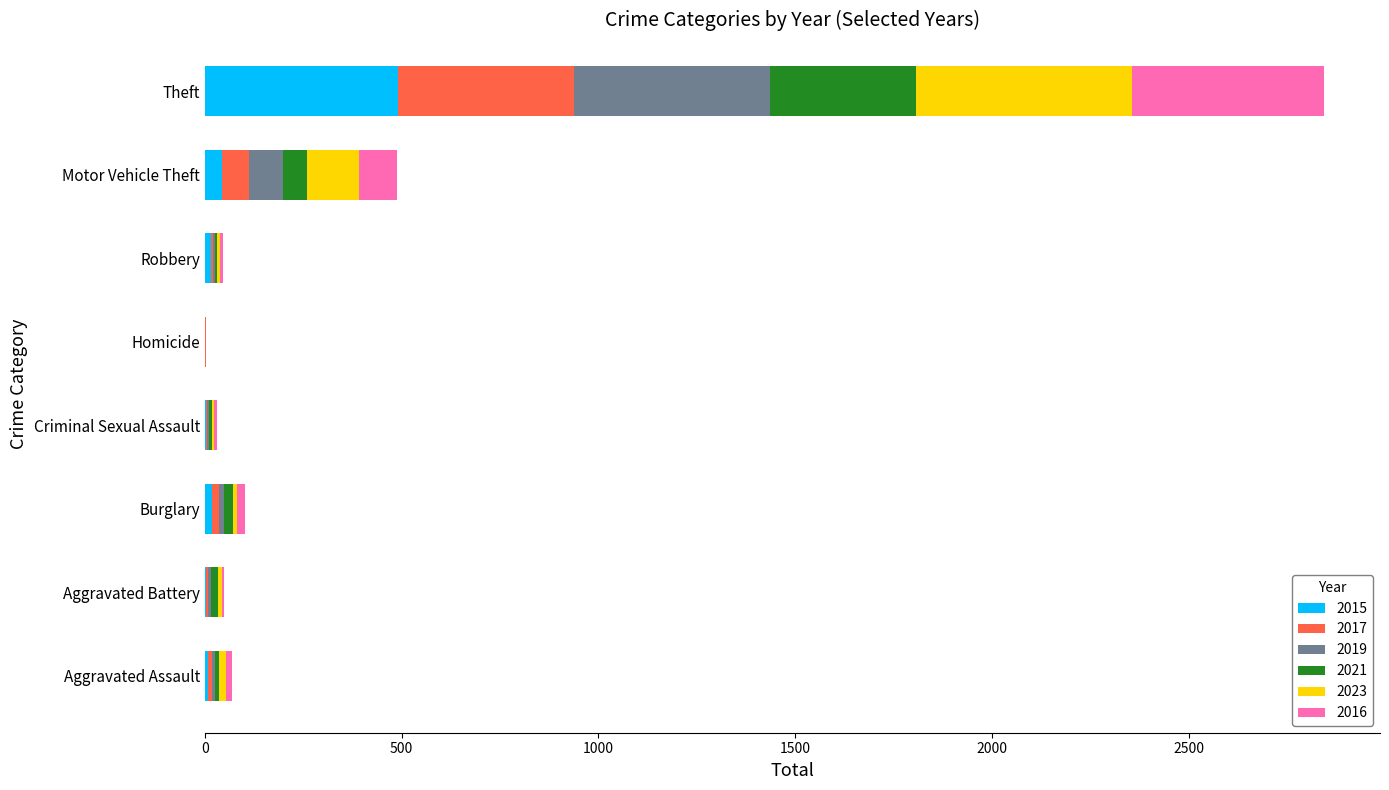

At which category is the sum across all series the highest?

Theft